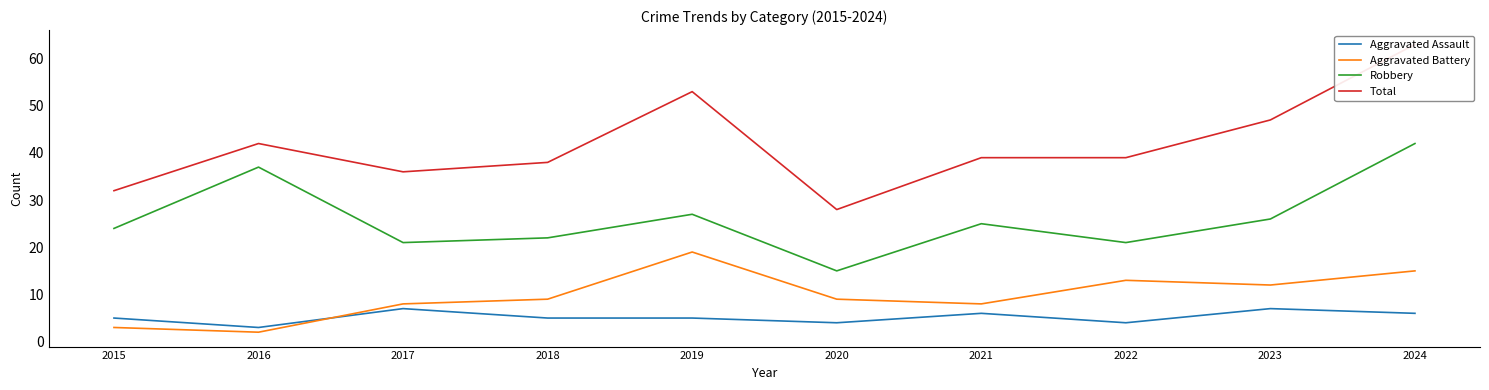

What is the minimum value shown in the chart?

2